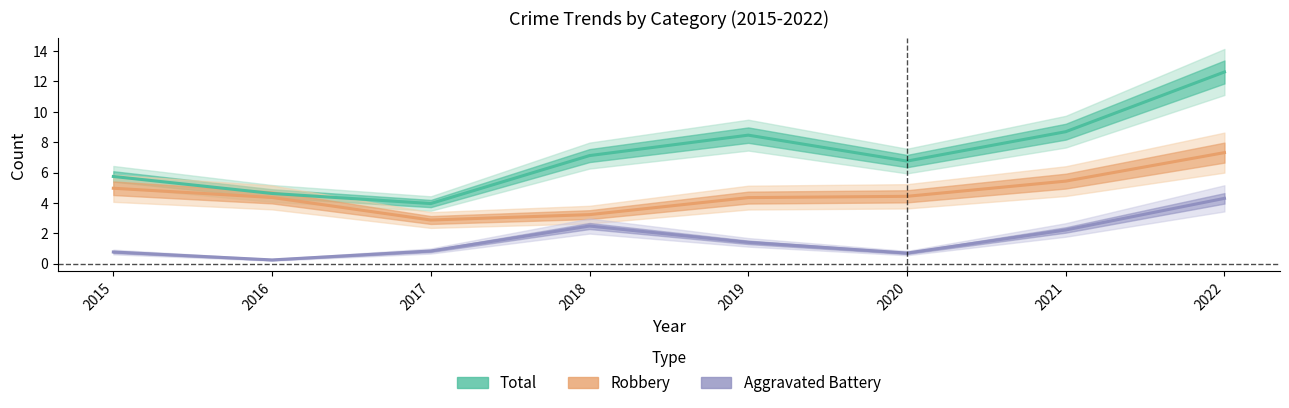

The value of Aggravated Battery at 2021 is 3.0. True or false?

False